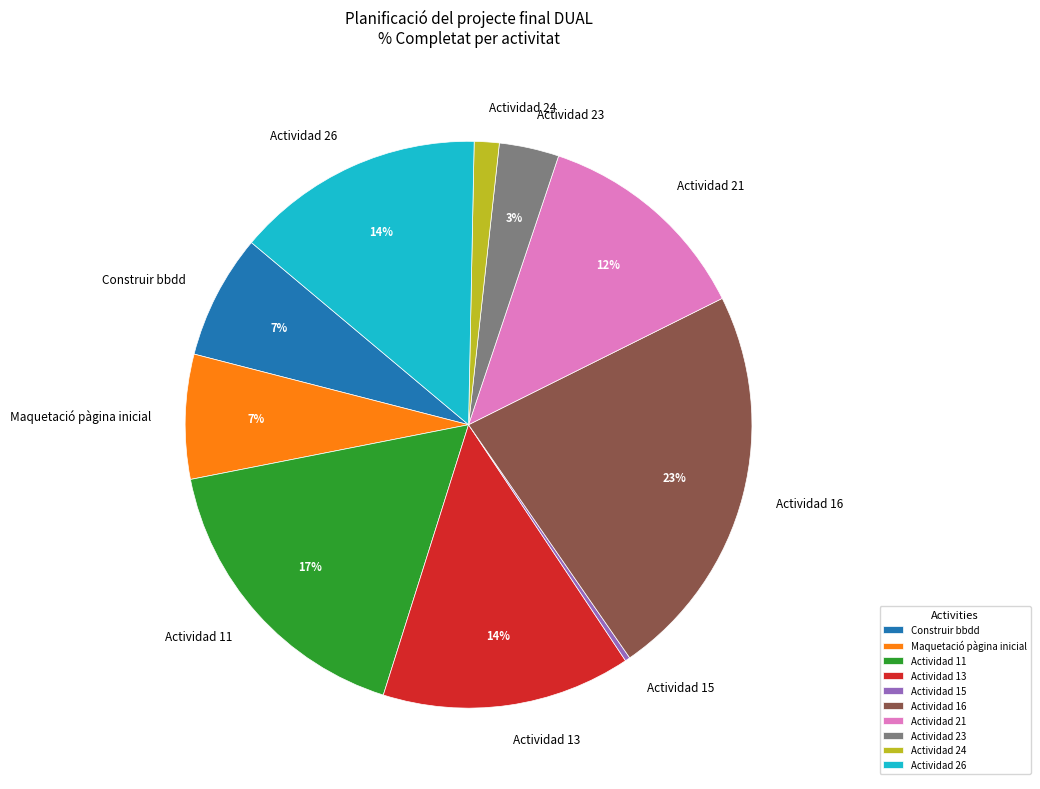

Do Construir bbdd and Actividad 16 together represent more than half of the pie?

No